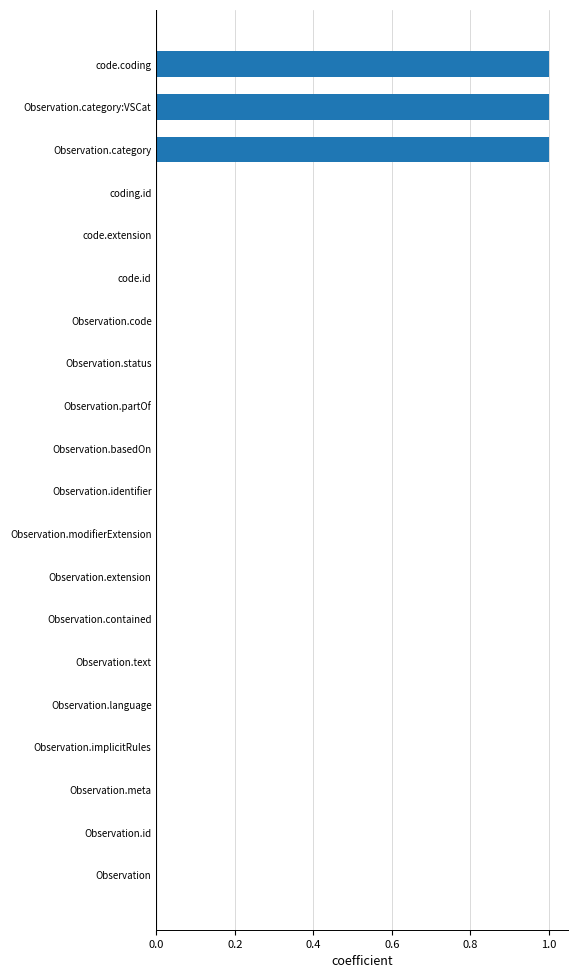

Count the number of data series in this chart.

1